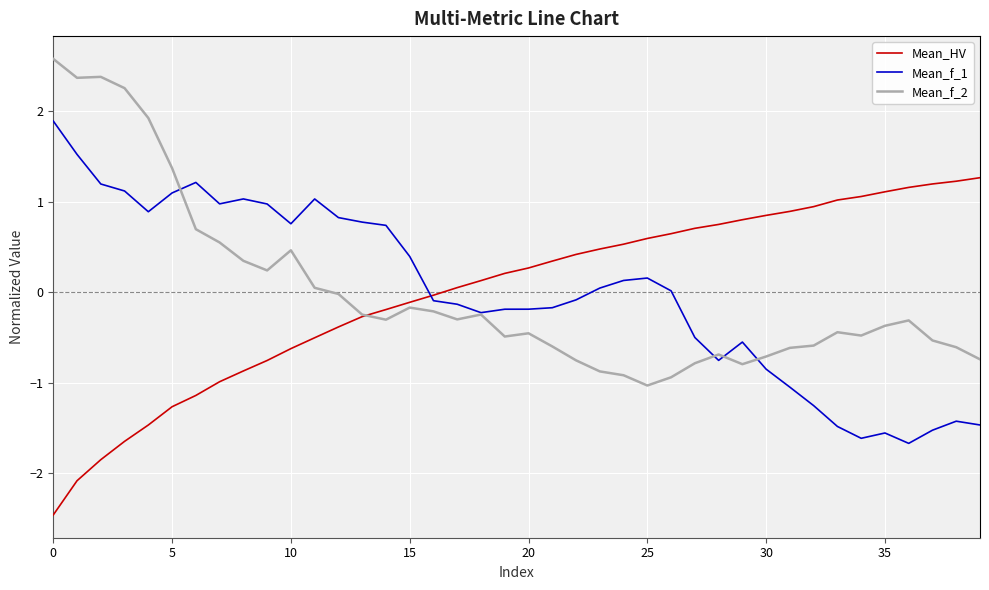

Which series ends up on top after the final intersection of Mean_HV and Mean_f_1?

Mean_HV